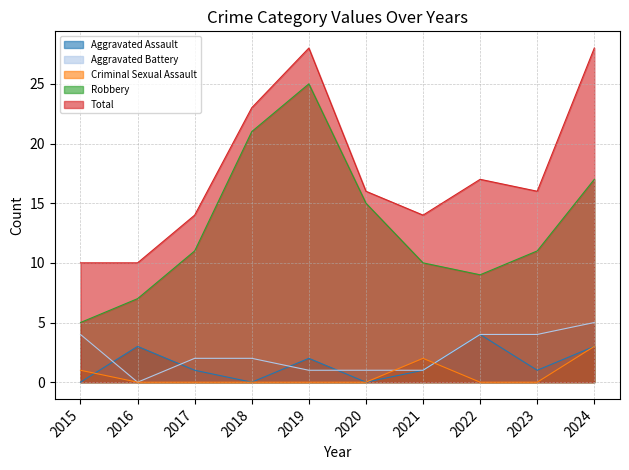

What is the value of the Aggravated Battery point at the 8th from the left?

4